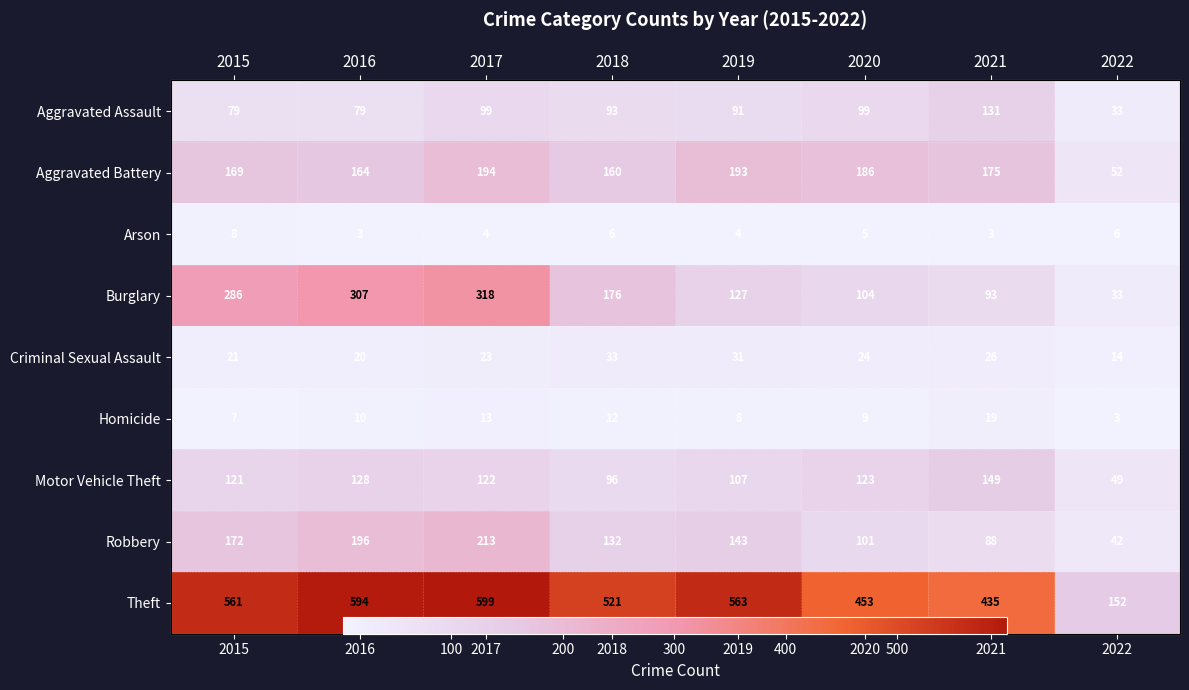

Between 2021 and 2022, which series saw the biggest shift?

Theft